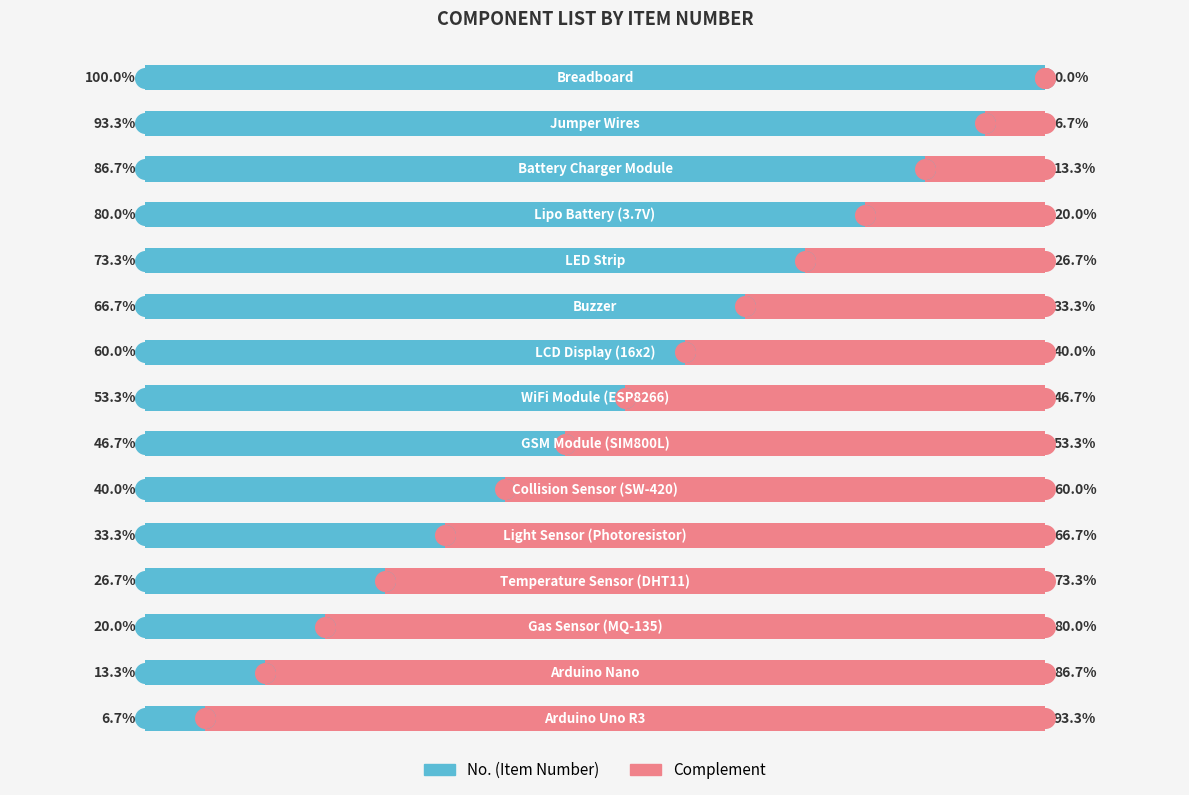

What is the total value across all series at 5?

100.0